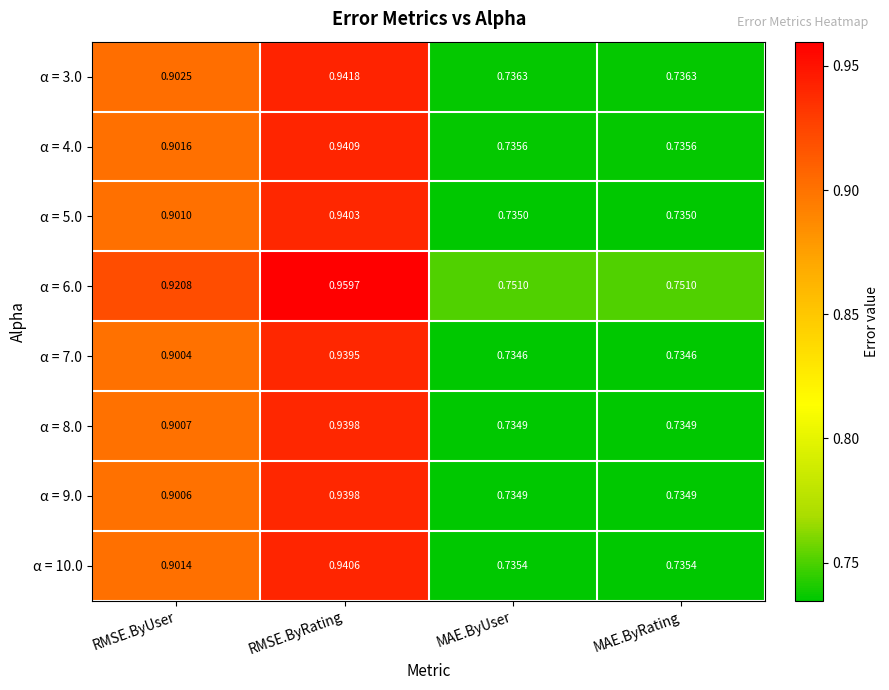

Which category has the highest value across all series?

RMSE.ByRating